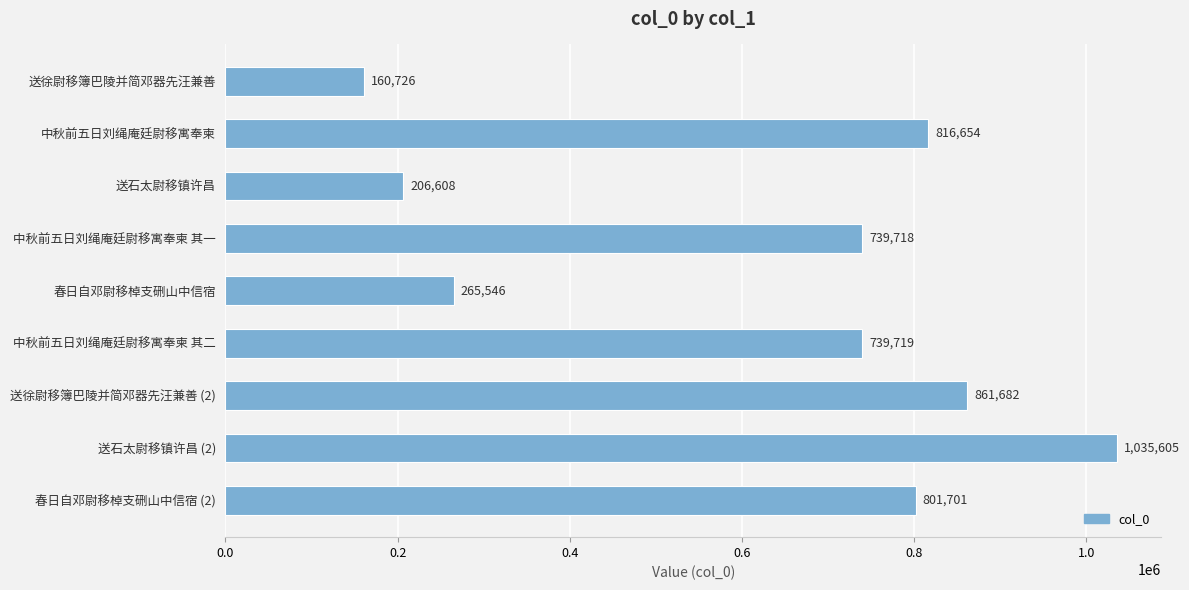

What is the value of the 9th bar from the top?

801701